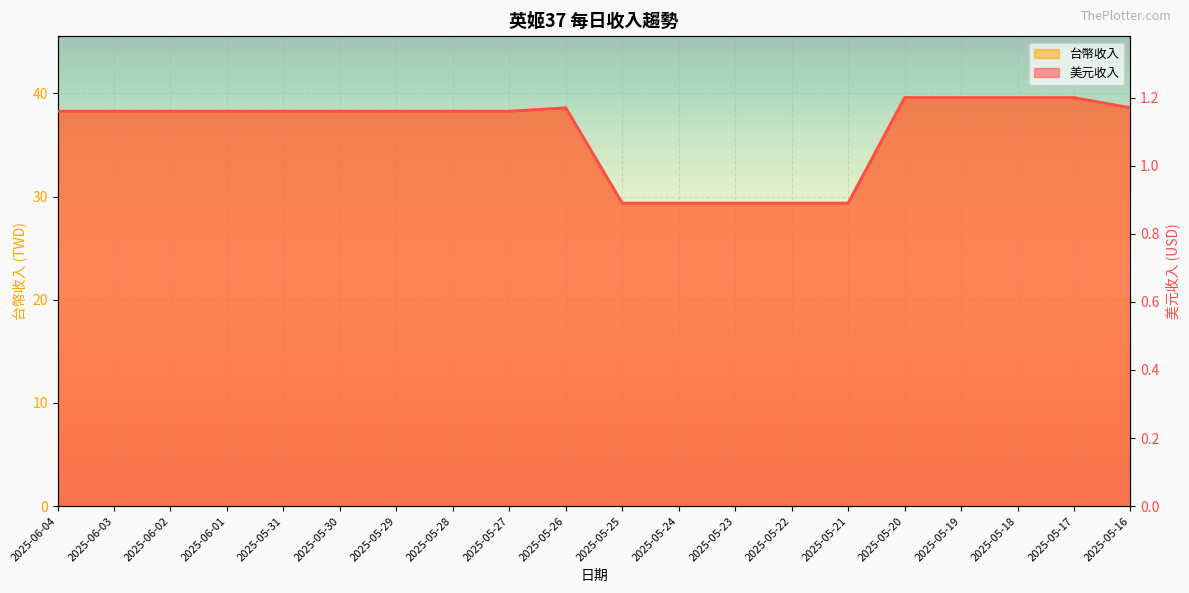

What is the sum of all 美元收入 values?

22.0